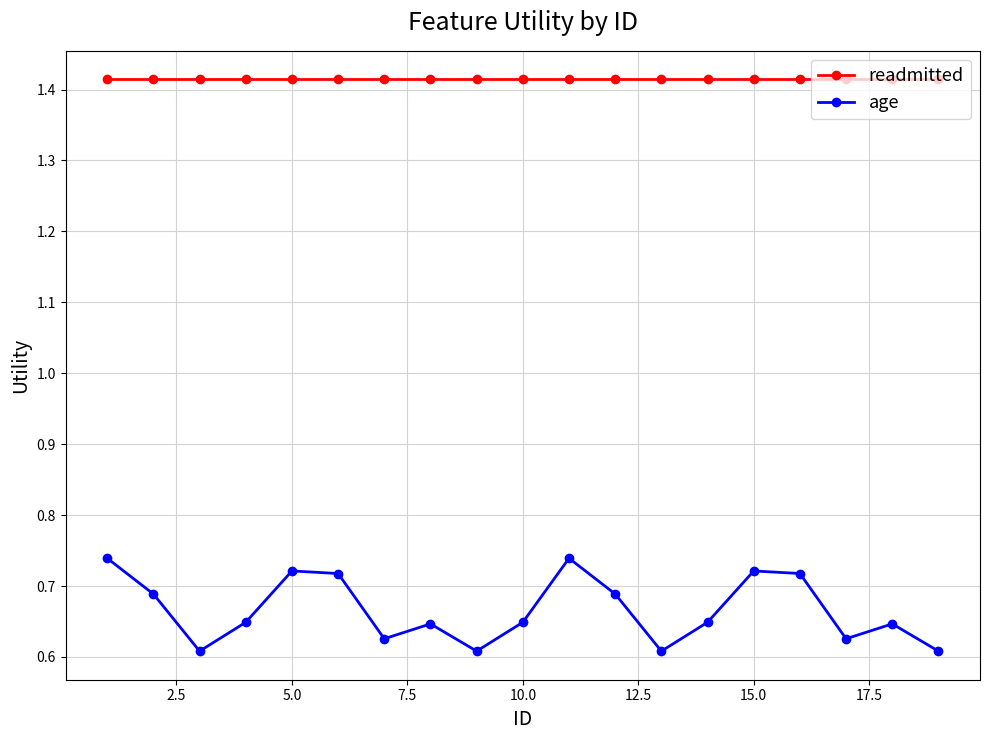

Which series has the widest spread of values?

age